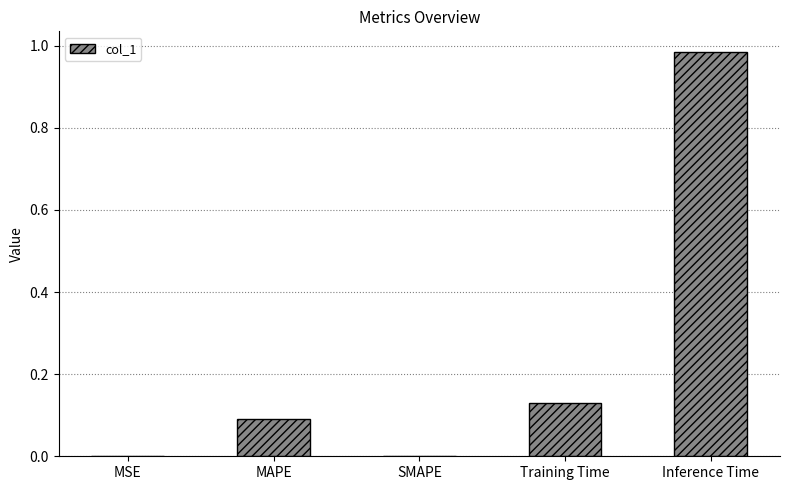

What is the change in value from MSE to Inference Time?

+1.0